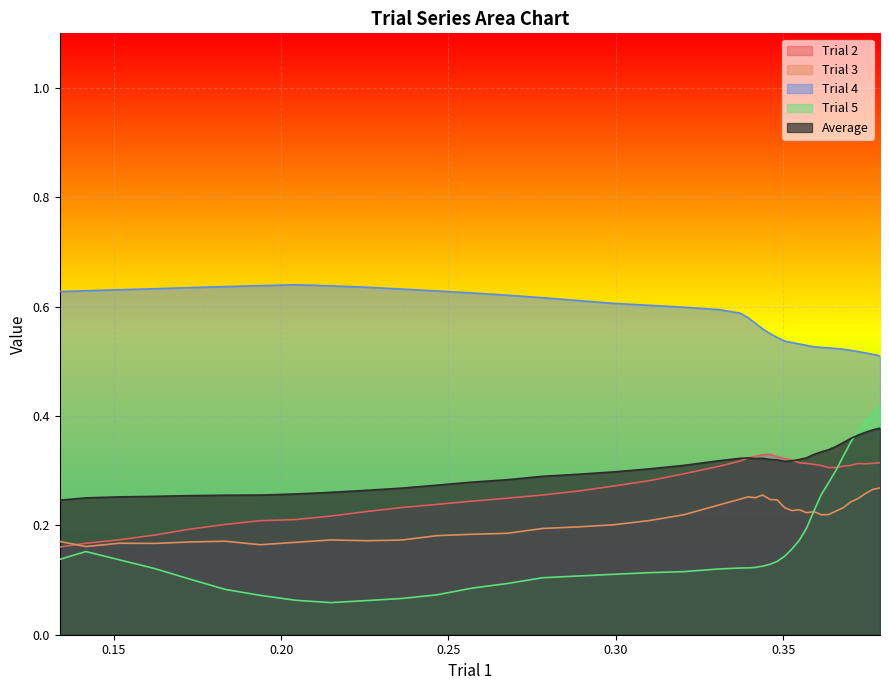

True or false: Trial 5 and Trial 4 intersect in this chart.

False